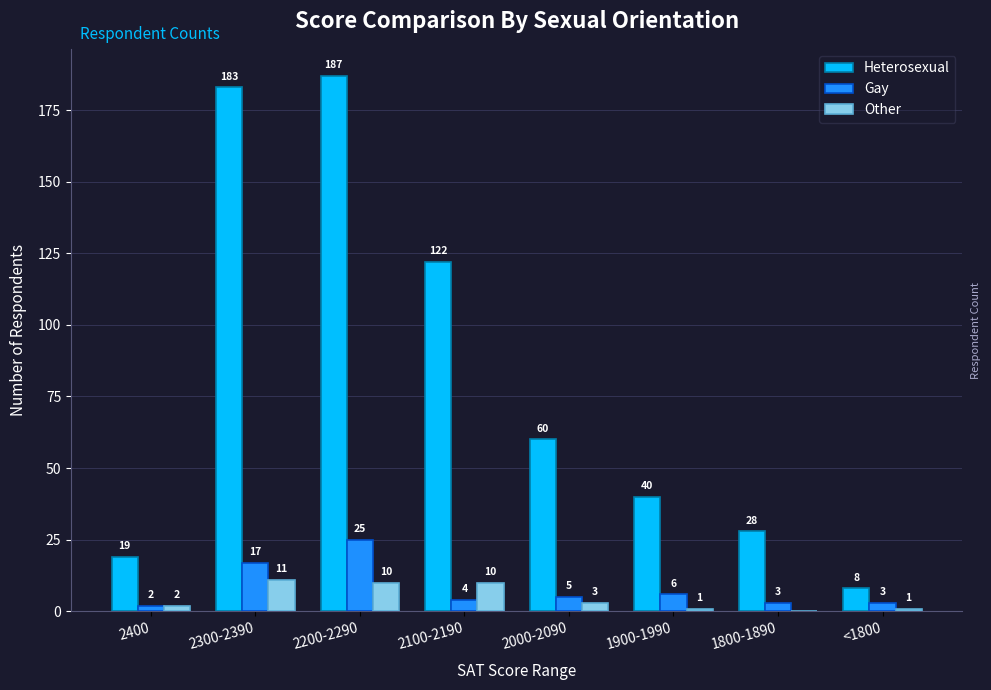

What is the difference between the Gay values at 2300-2390 and 1800-1890?

14